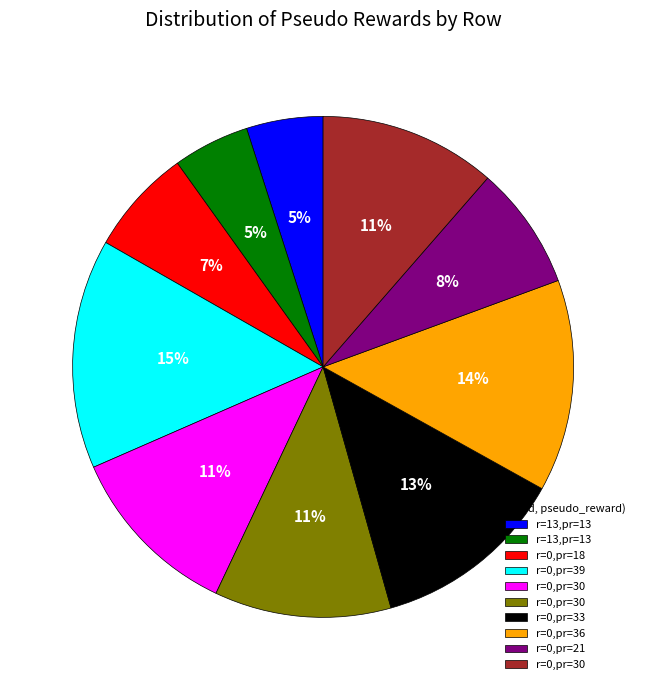

To the nearest percent, what is the difference between the largest and smallest slice percentages?

10%